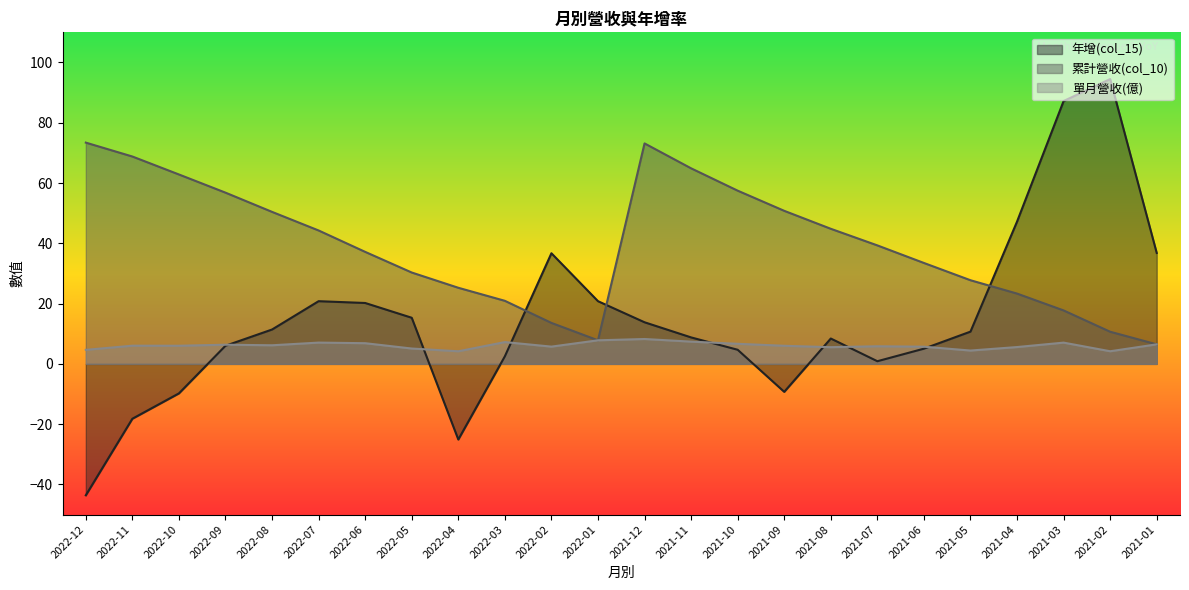

Between 2022-06 and 2022-12, which is larger?

2022-06